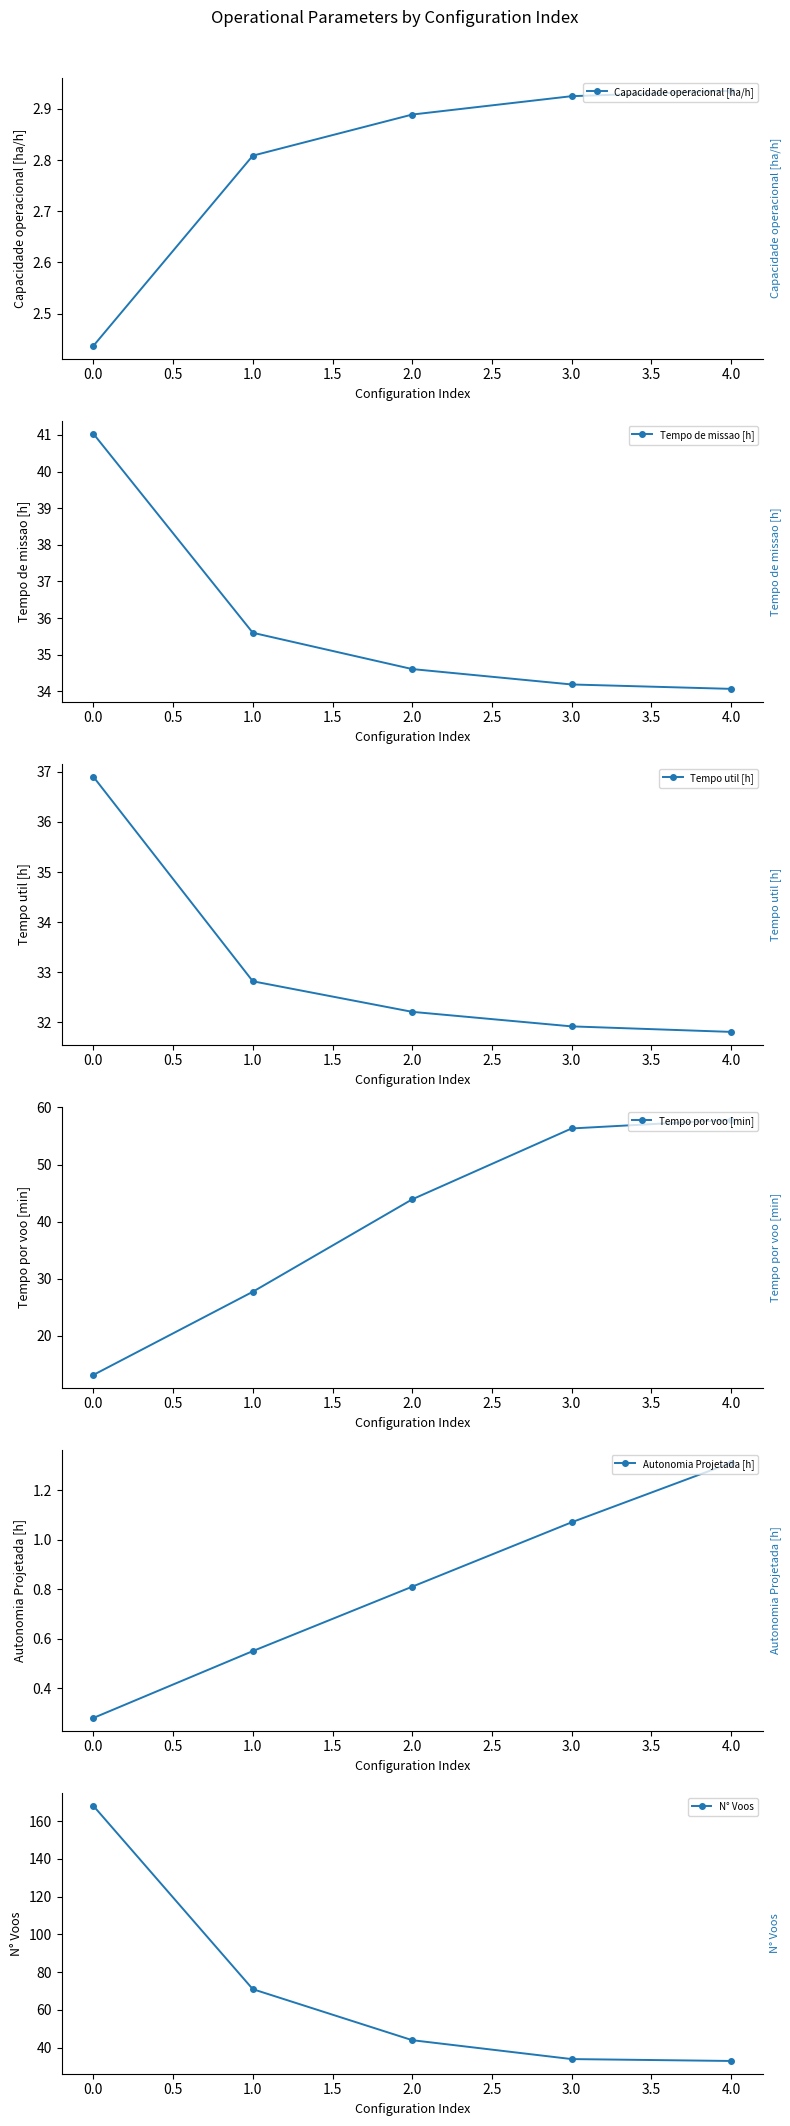

What is the greatest value displayed?

168.0